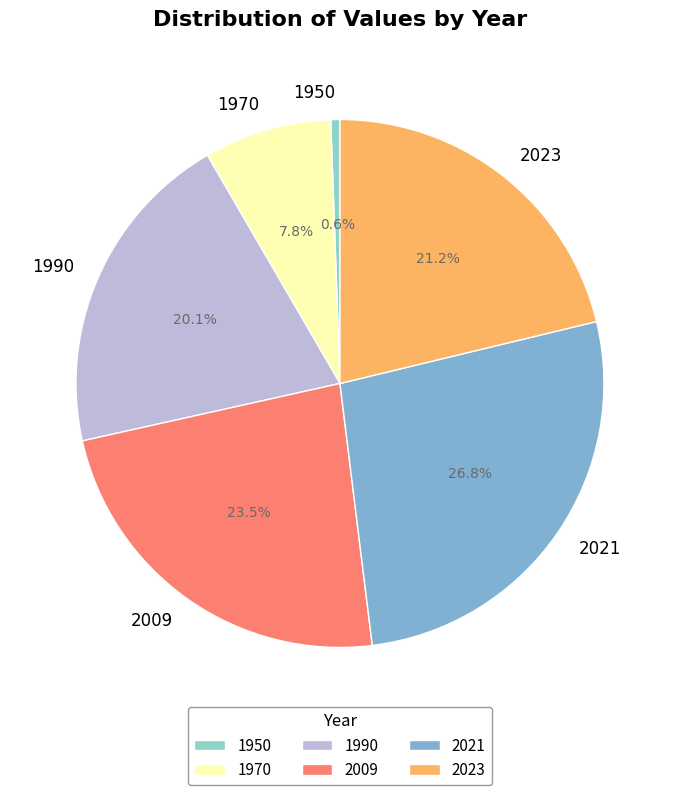

Rank the categories by value from highest to lowest.

2021, 2009, 2023, 1990, 1970, 1950